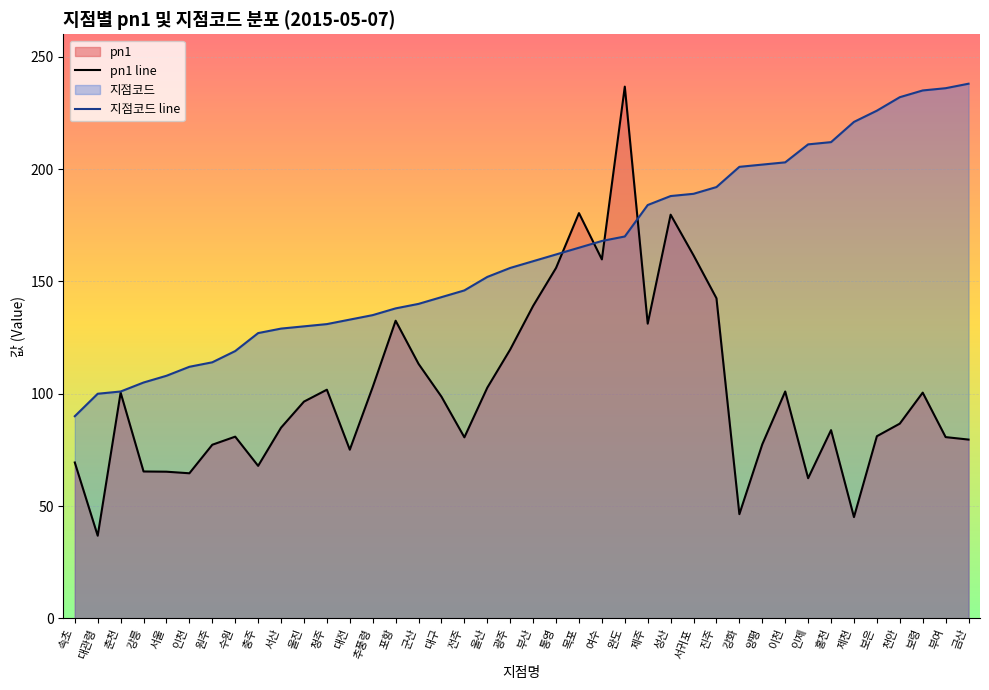

The 지점코드 line series shows 221.0 at 제천. True or false?

True